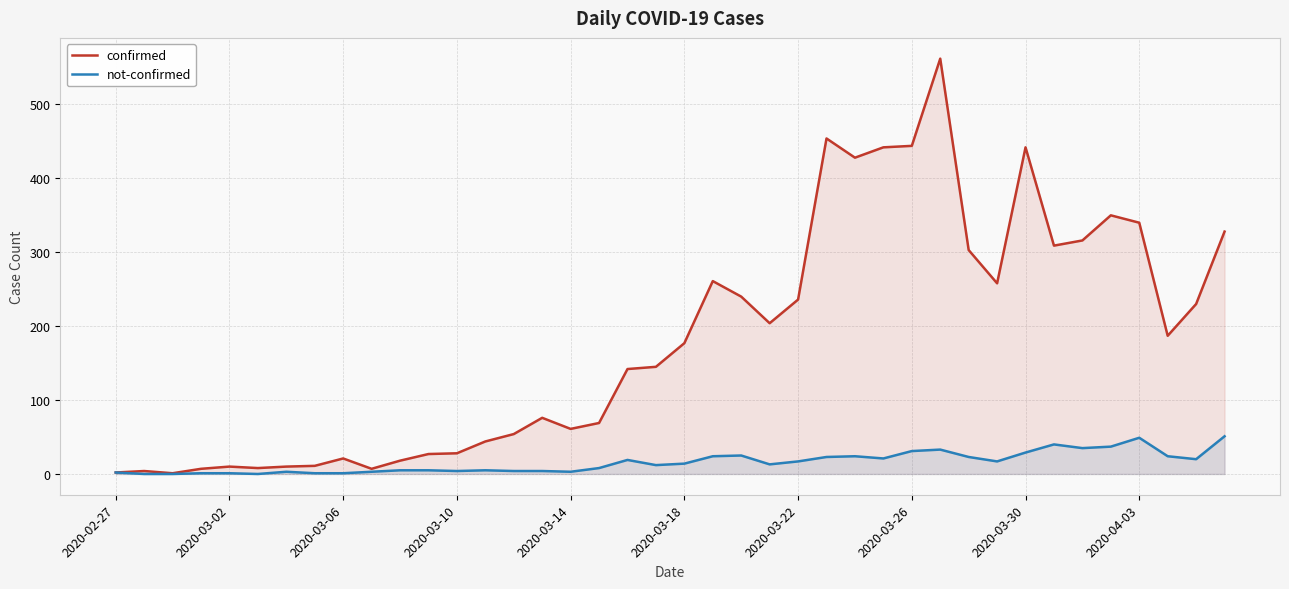

How many data points in confirmed are less than 177?

20